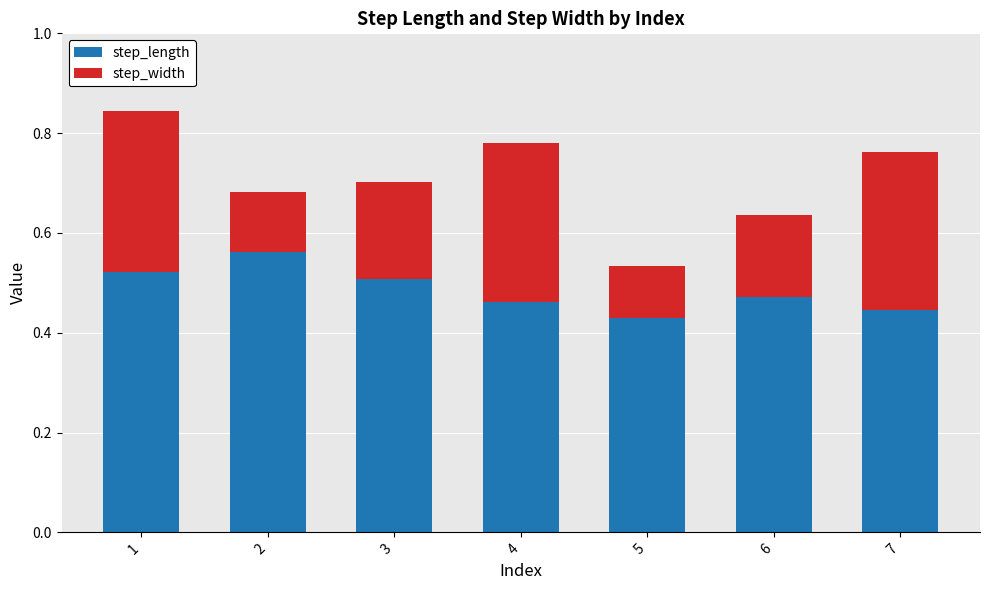

Rank the categories by step_length value from highest to lowest.

2, 1, 3, 6, 4, 7, 5